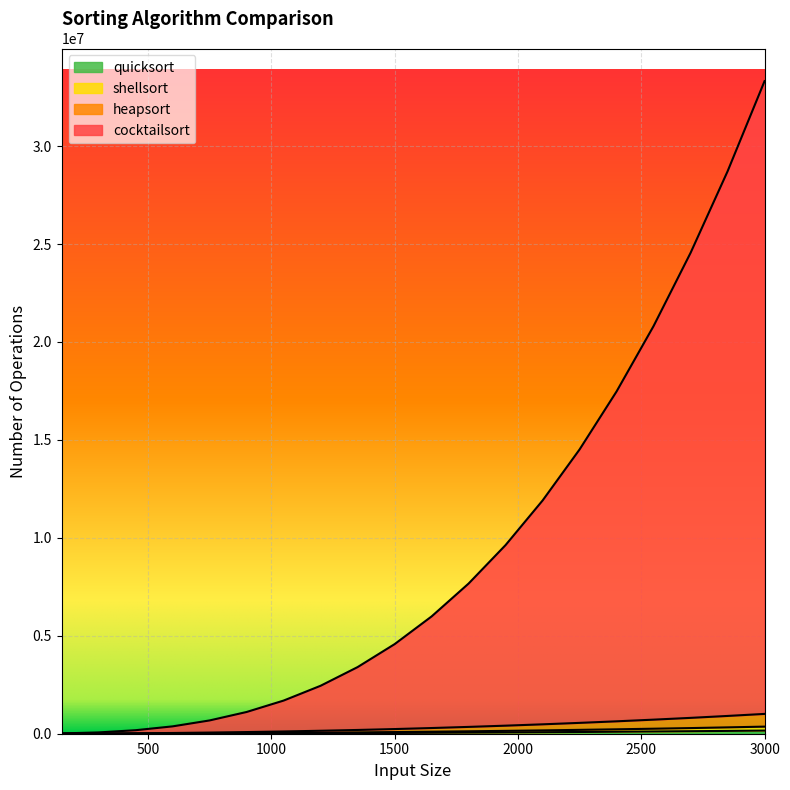

At which label is quicksort closest to 80150?

2100